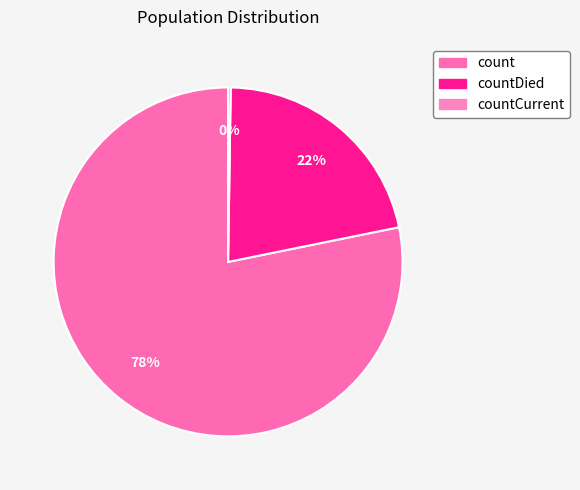

Does any single category account for the majority?

Yes